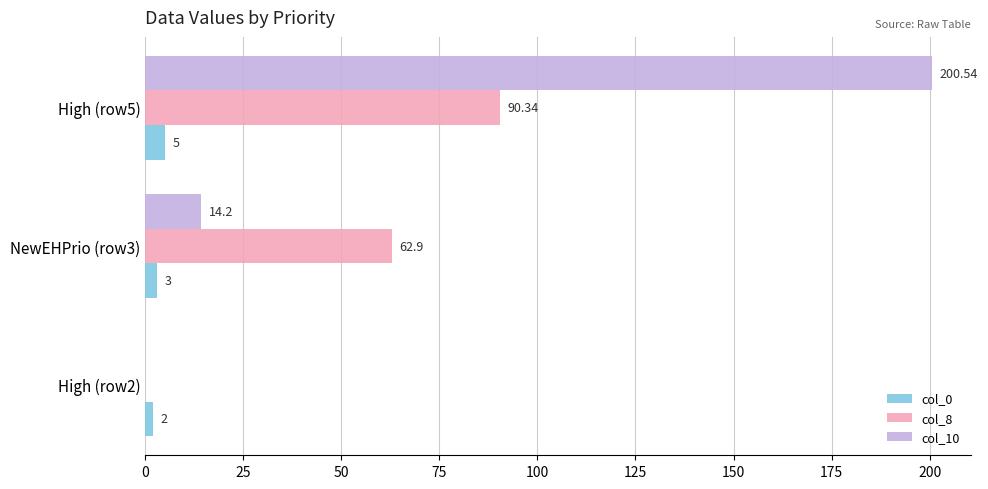

At which category is the sum across all series the highest?

High (row5)